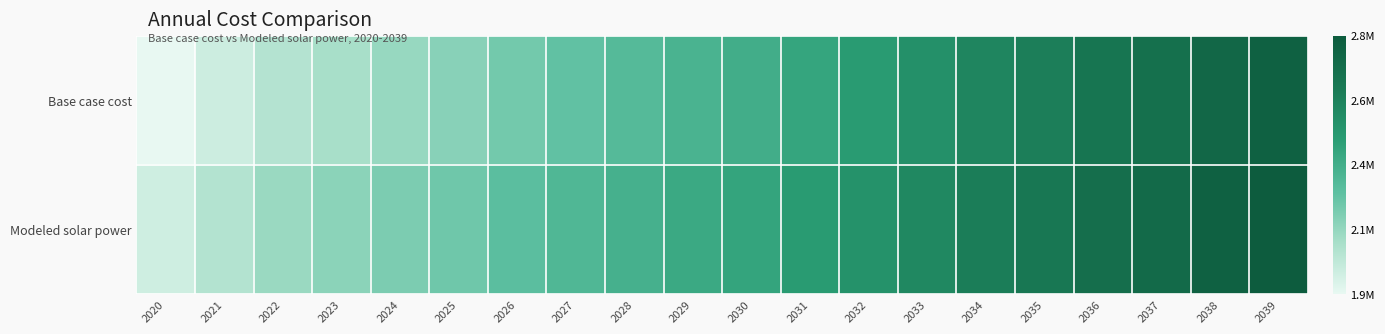

Rank the series at 2028 from lowest to highest value.

Base case cost, Modeled solar power